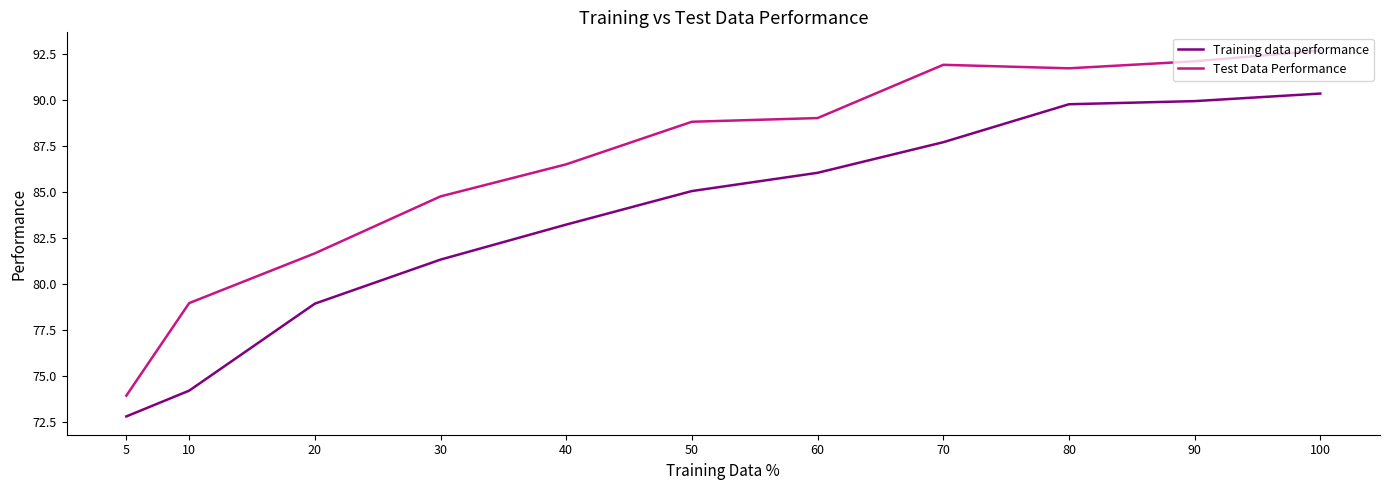

True or false: Test Data Performance and Training data performance intersect in this chart.

False